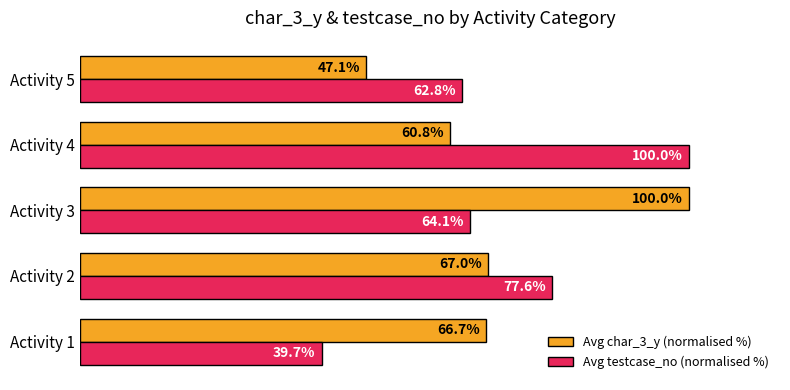

Which category has the highest value in the Avg char_3_y (normalised %) series?

Activity 3